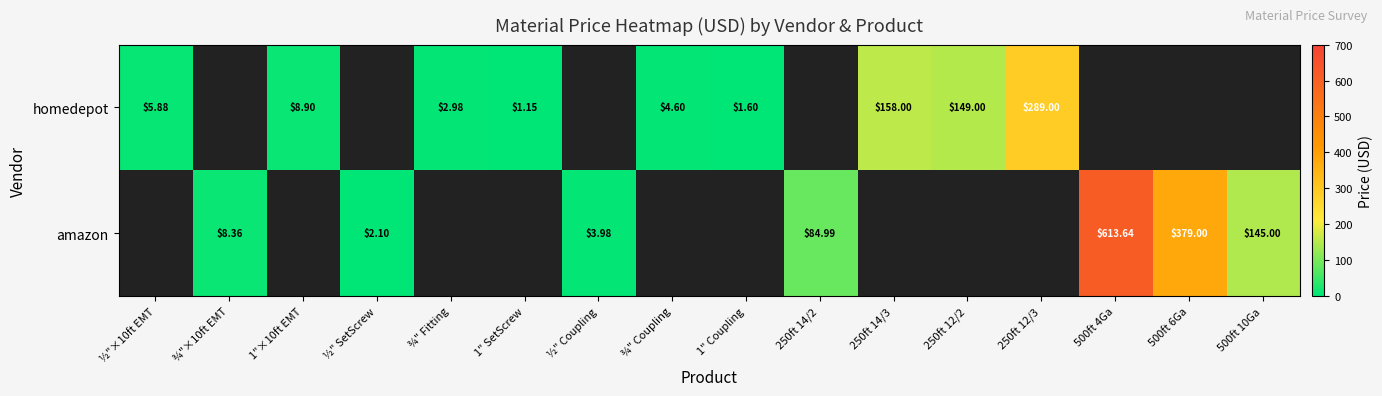

The value of amazon at ¾"×10ft EMT is 4.4. True or false?

False